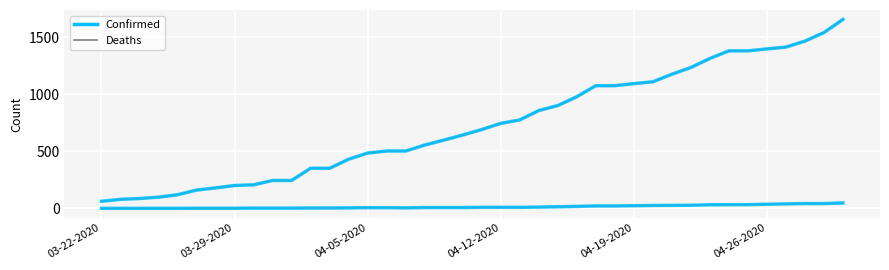

Is this an area chart (filled region under the line)?

No